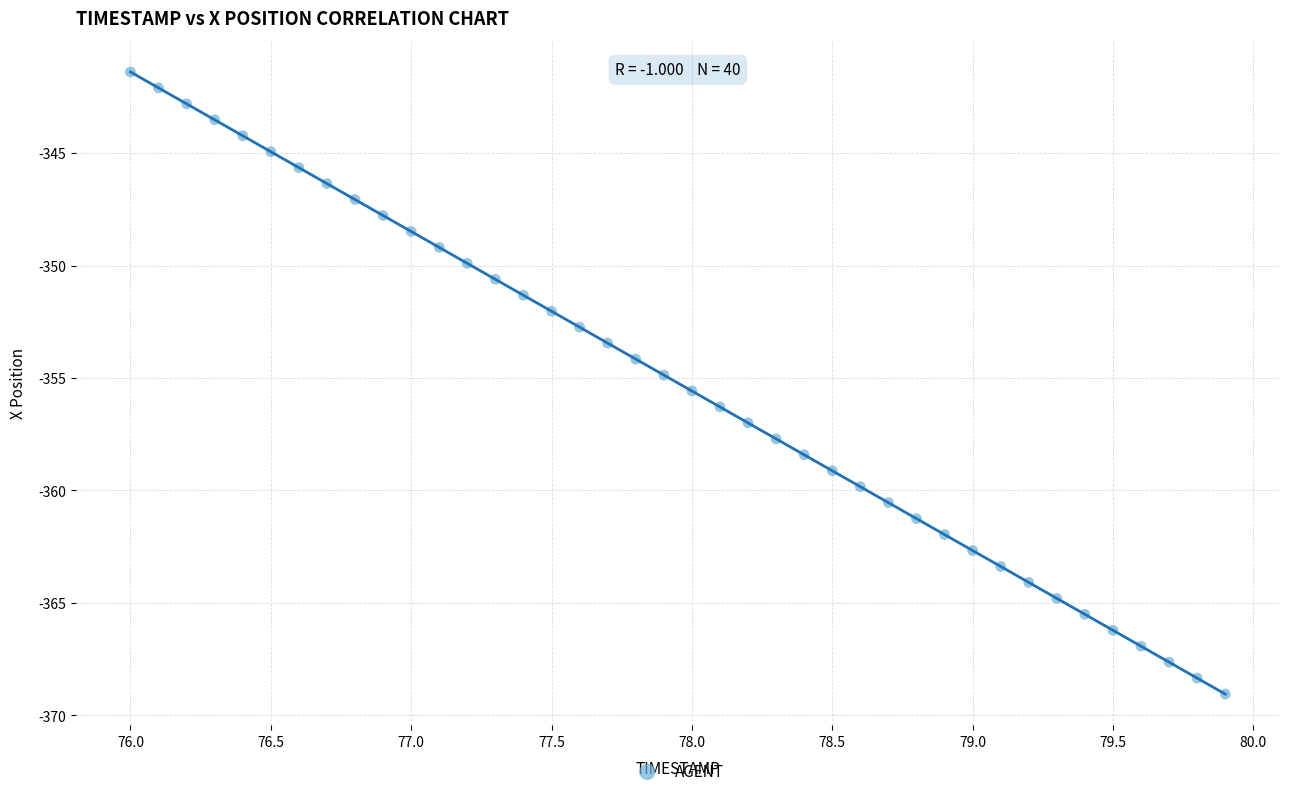

What is the range of Y values (max minus min)?

27.7